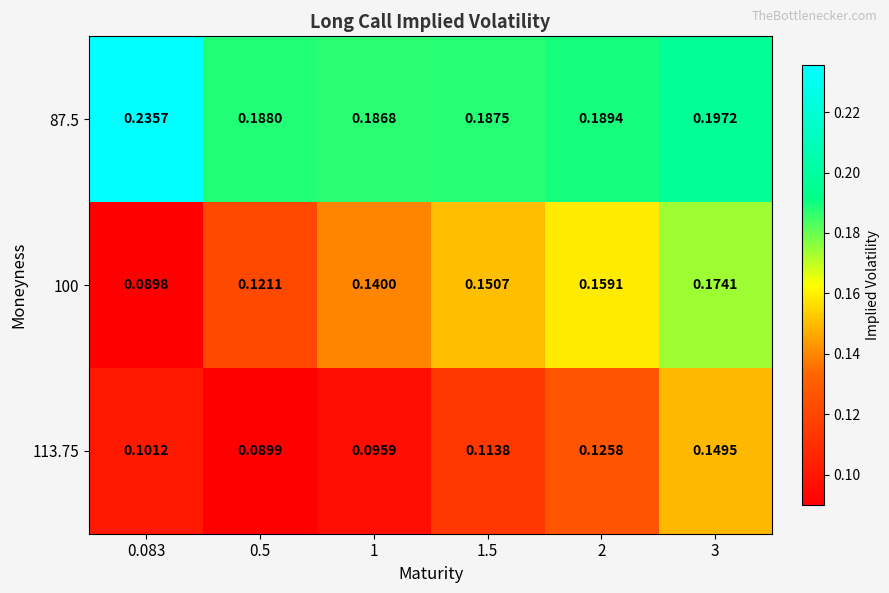

What is the greatest value displayed?

0.2